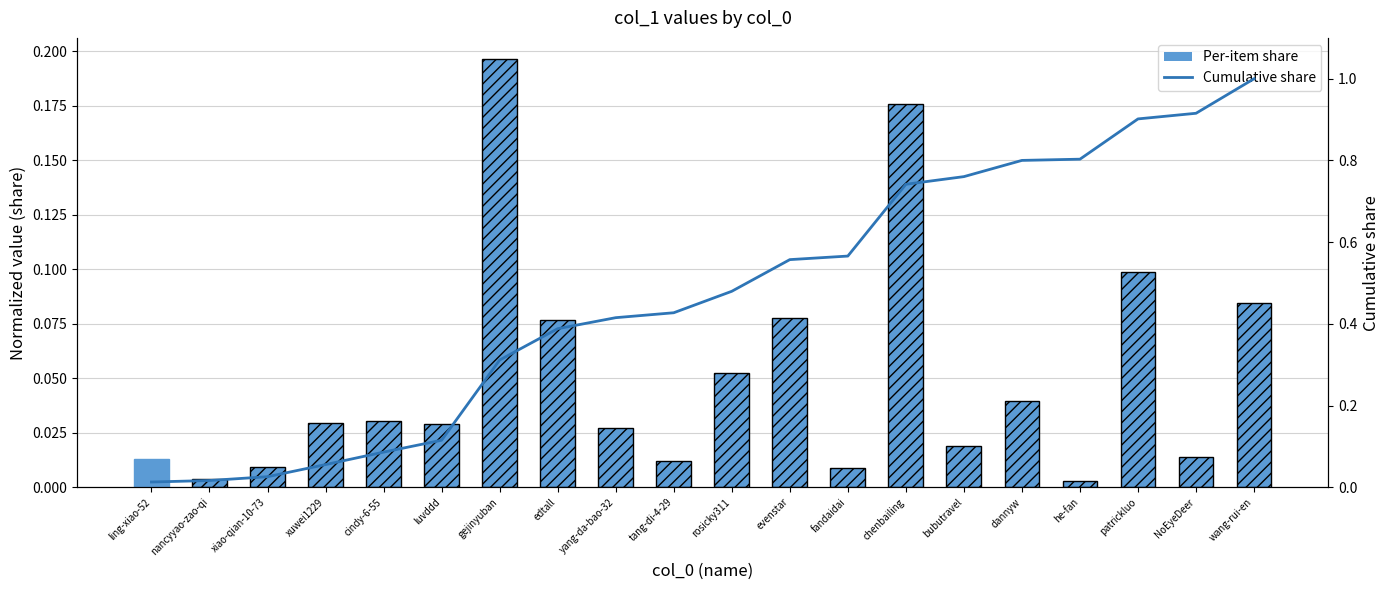

Rank the series by their average value, from highest to lowest.

Cumulative share, Per-item share